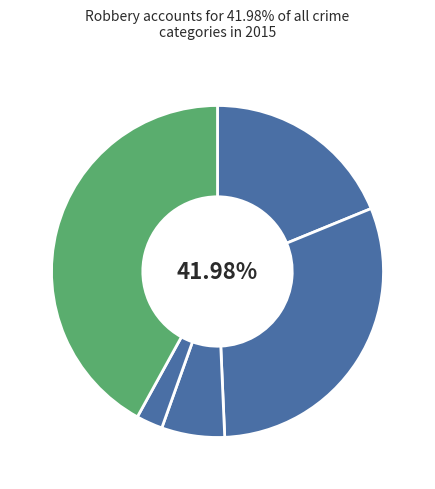

How much of the chart is everything except Aggravated Battery?

69.5%